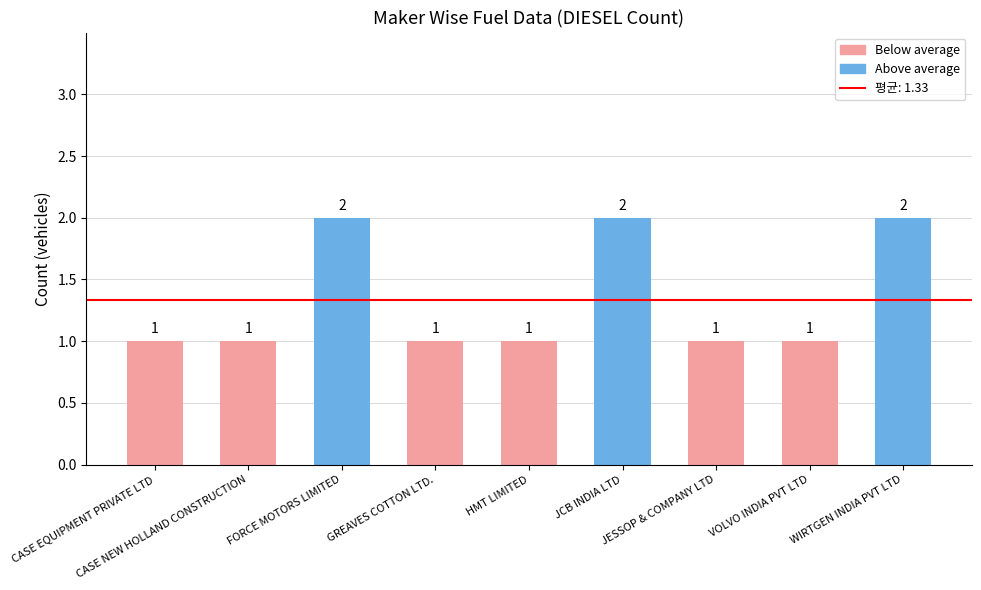

How many values are between 1 and 2?

9